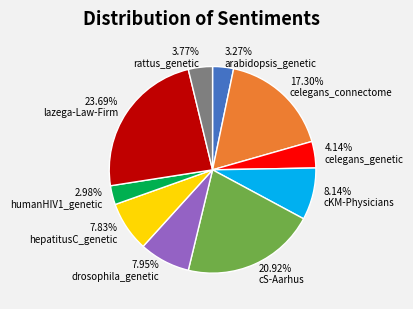

Which has a higher value, arabidopsis_genetic or drosophila_genetic?

drosophila_genetic